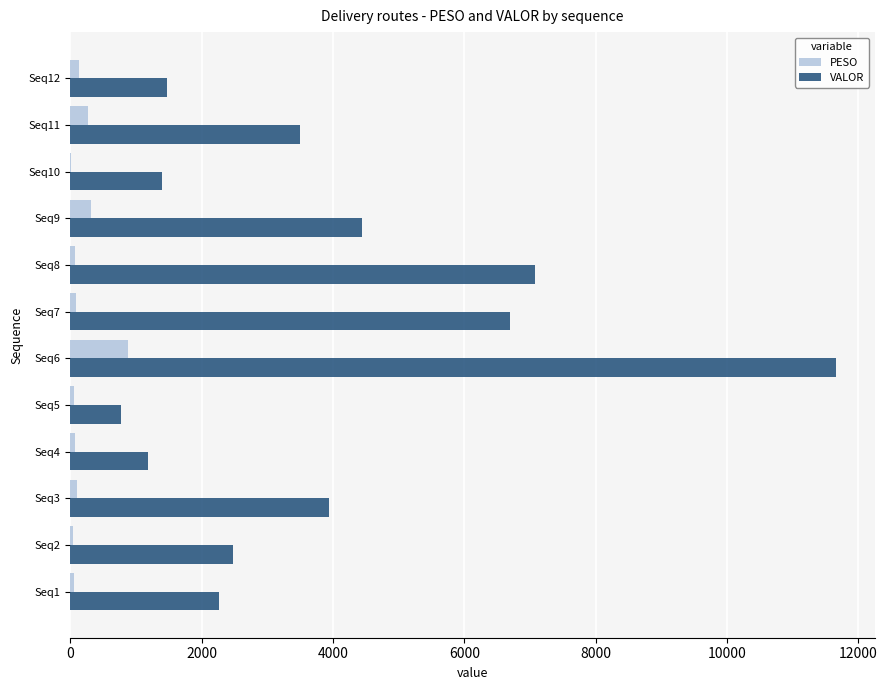

Which series changed the most between Seq5 and Seq8?

VALOR